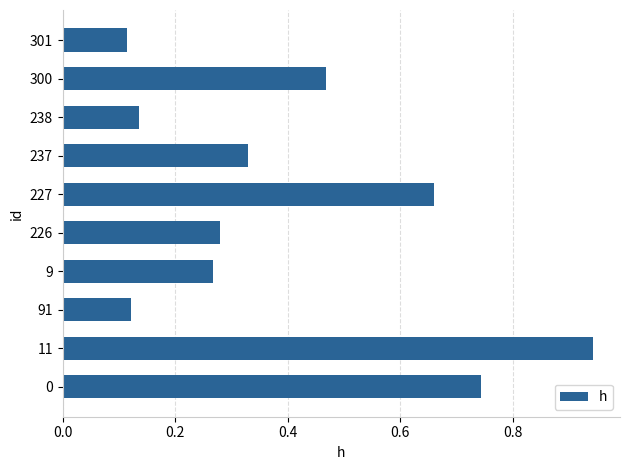

Is it true that the value at 227 is 0.9?

False